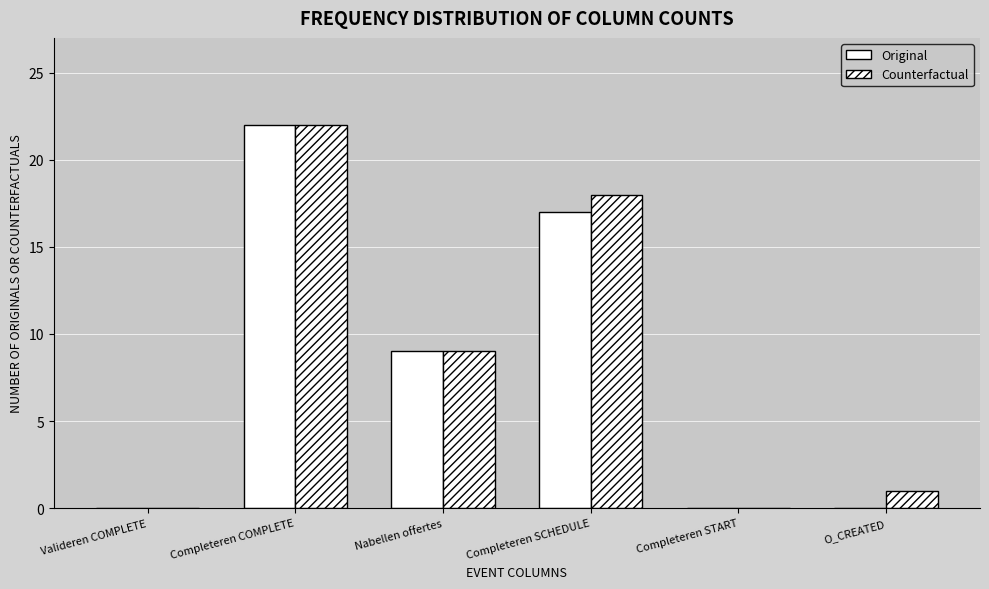

How many groups of bars are there?

6